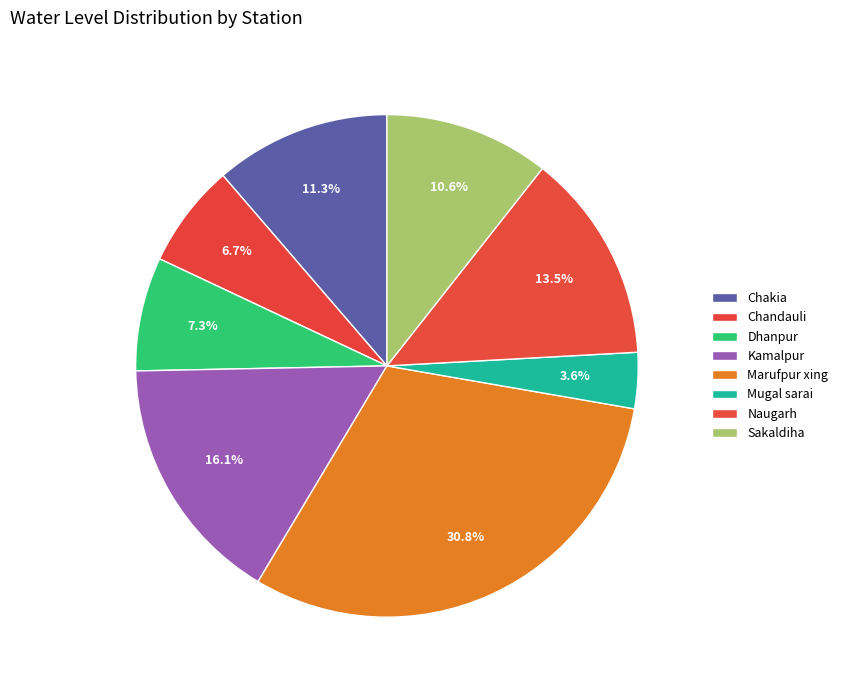

Is there any slice that represents more than half of the pie?

No